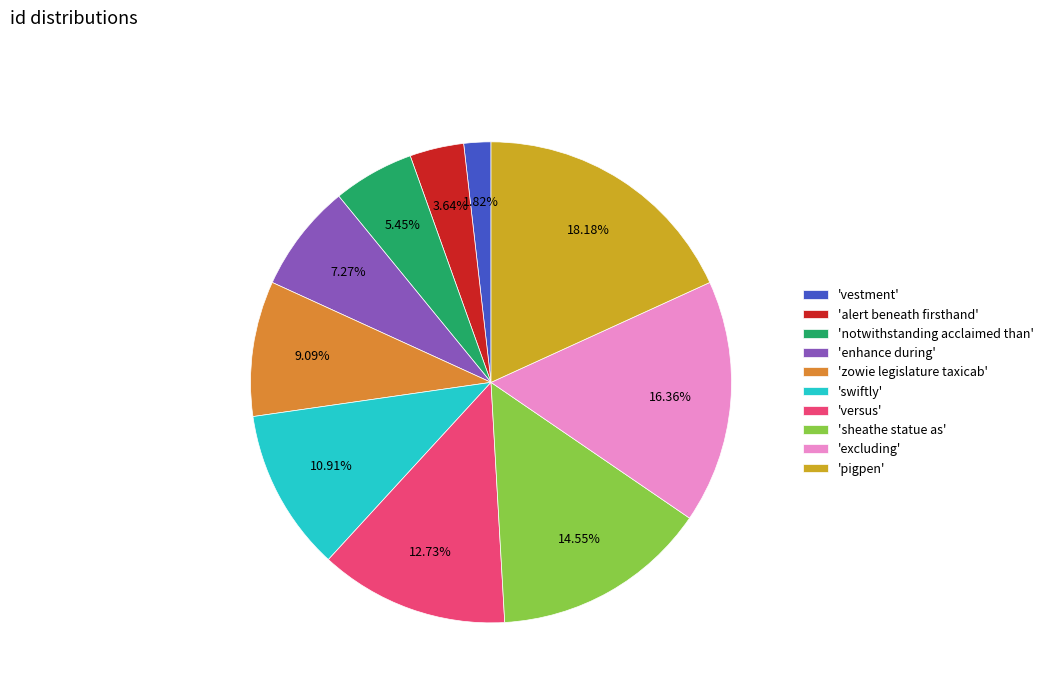

Rank the categories by value from lowest to highest.

'vestment', 'alert beneath firsthand', 'notwithstanding acclaimed than', 'enhance during', 'zowie legislature taxicab', 'swiftly', 'versus', 'sheathe statue as', 'excluding', 'pigpen'